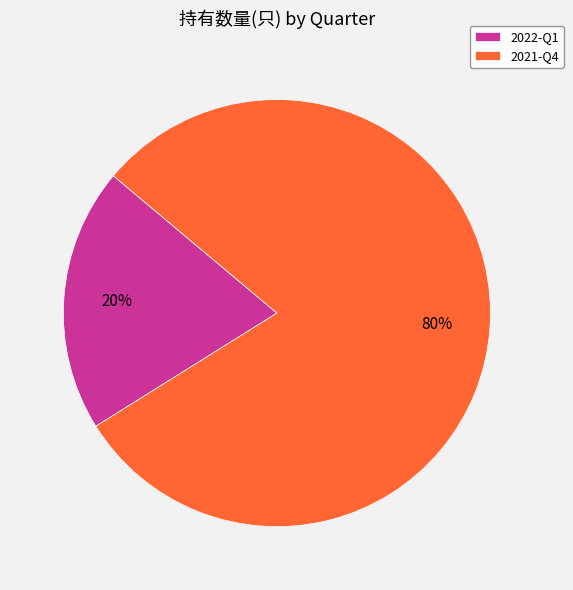

Which category has the smallest portion of the pie?

2022-Q1